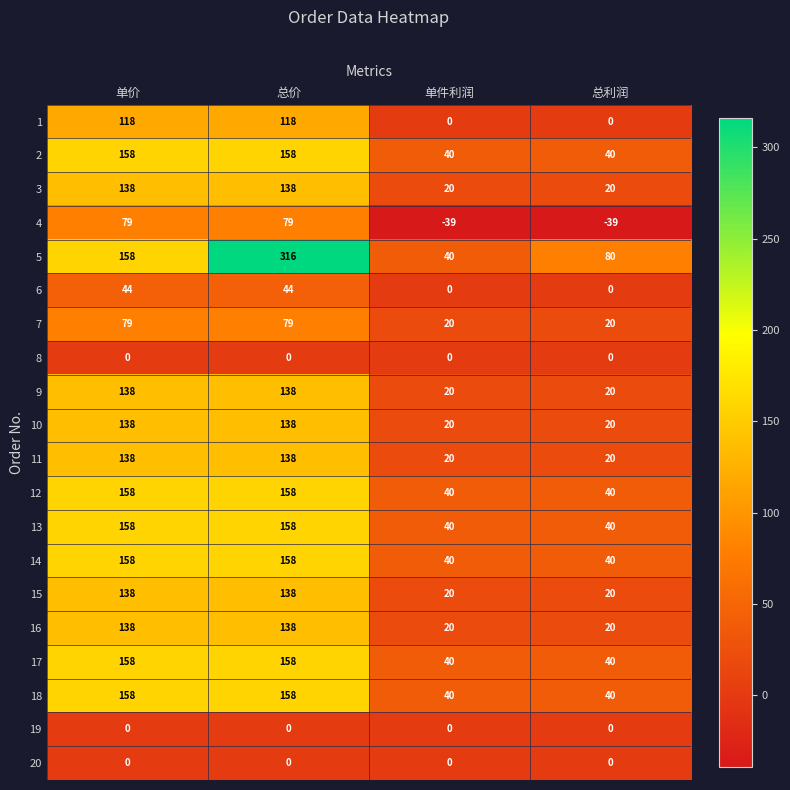

The value of 14 at 单件利润 is 16. True or false?

False